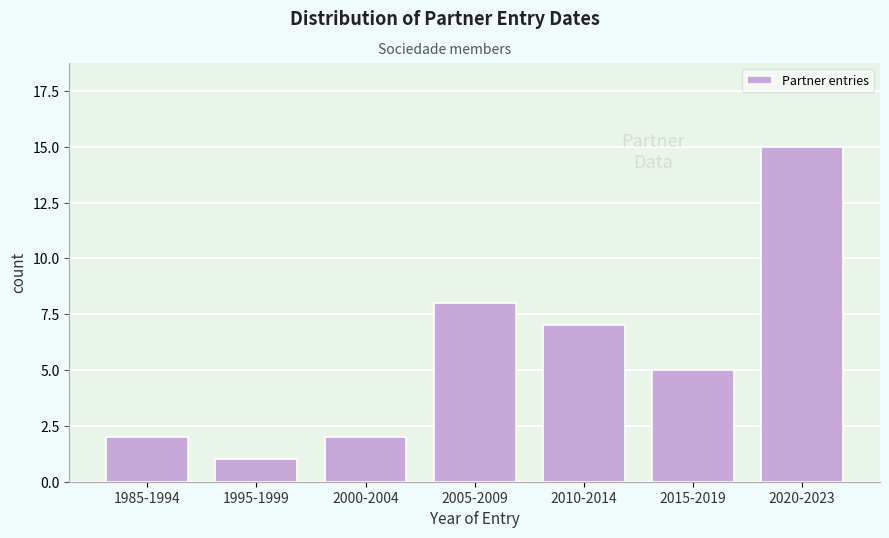

Reading left to right, extract all data points from this chart.

1985-1994=2	1995-1999=1	2000-2004=2	2005-2009=8	2010-2014=7	2015-2019=5	2020-2023=15